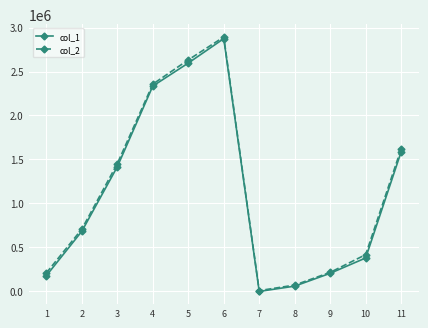

What is the value of the col_1 point at the 10th from the left?

380416